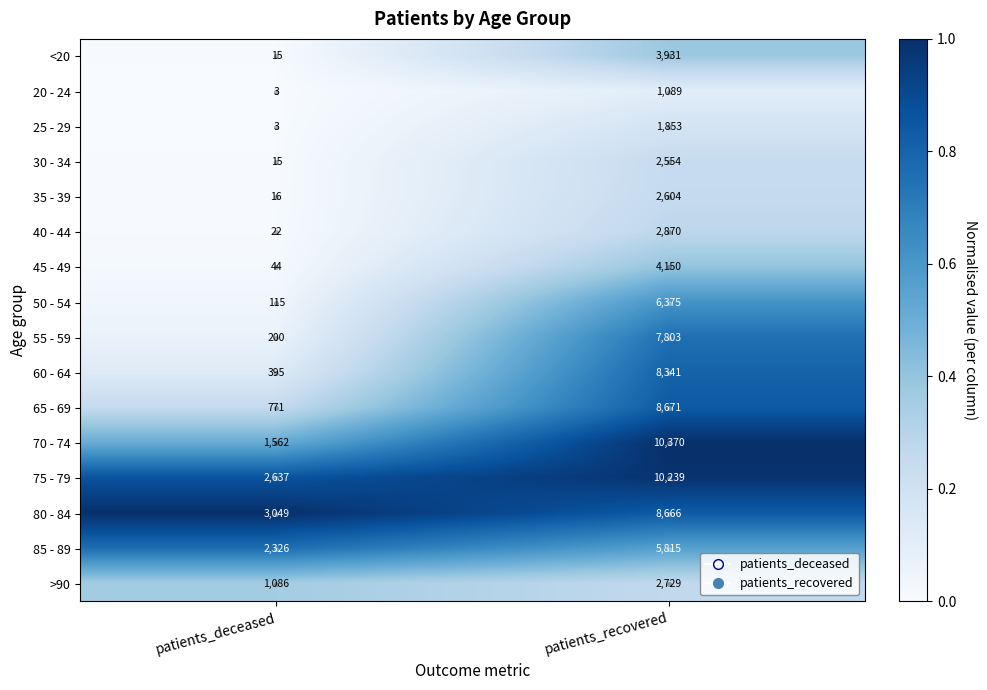

The value of 40 - 44 at patients_deceased is 22. True or false?

True